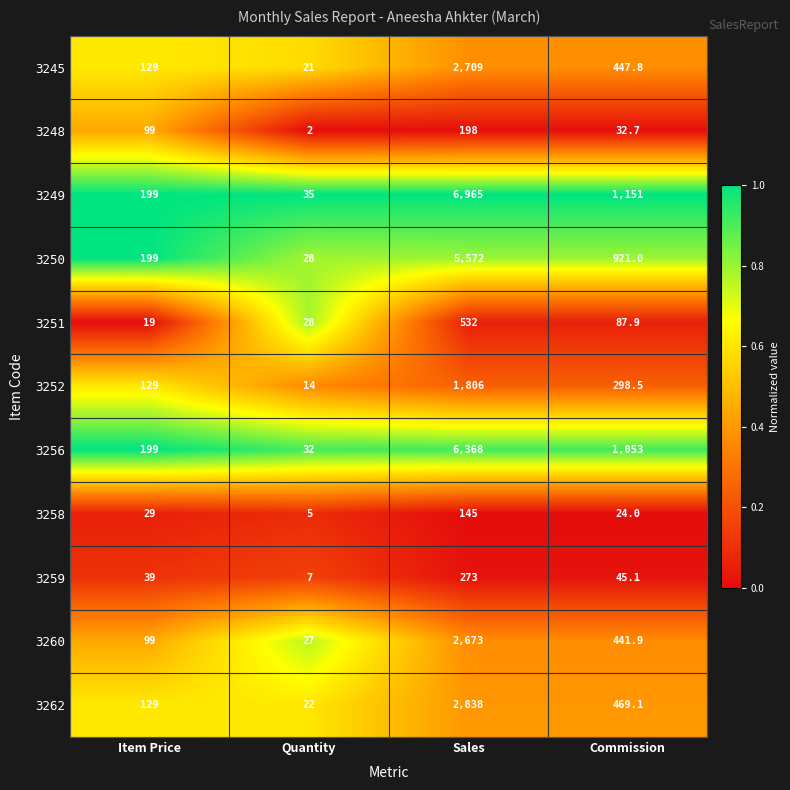

Count the number of data series in this chart.

11